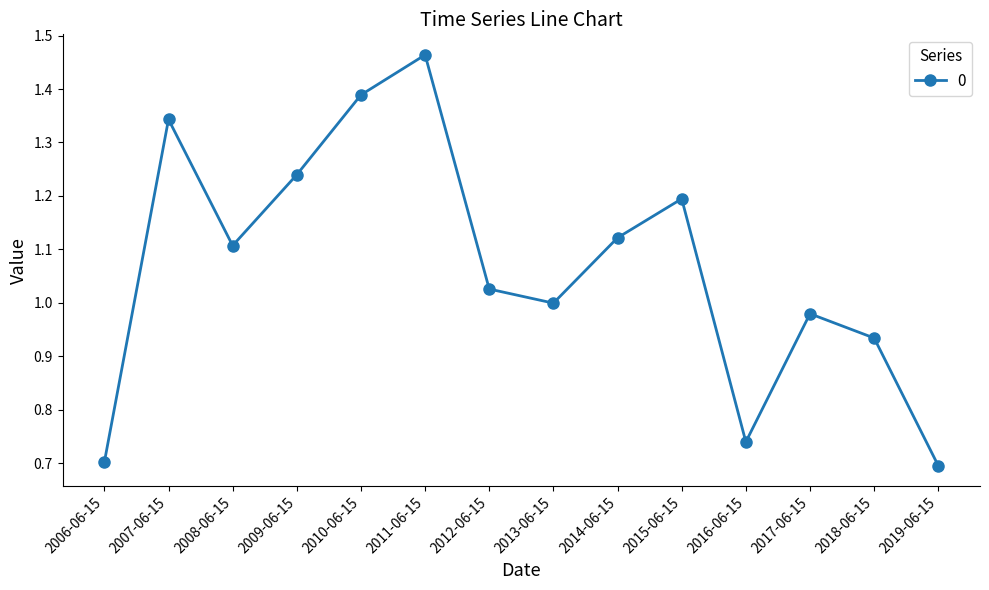

Where is the first local minimum?

2008-06-15